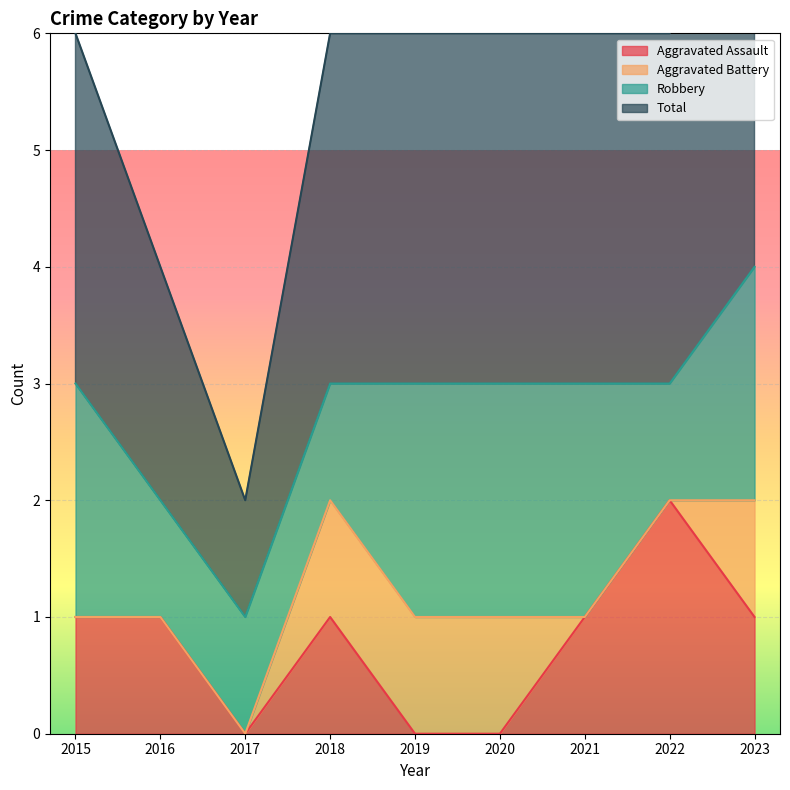

Which category has the highest value in the Aggravated Assault series?

2022